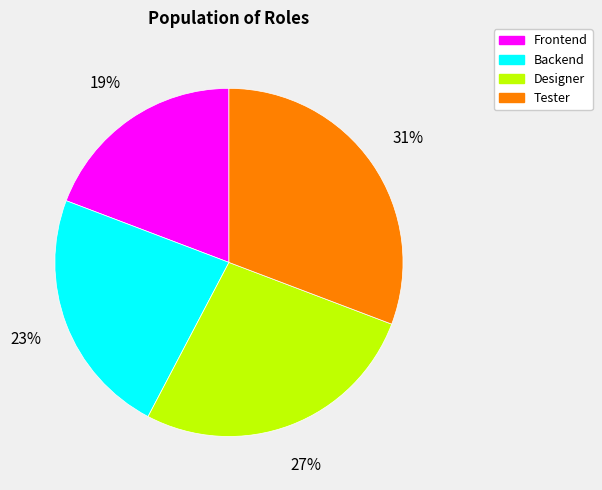

How many segments does this pie chart have?

4